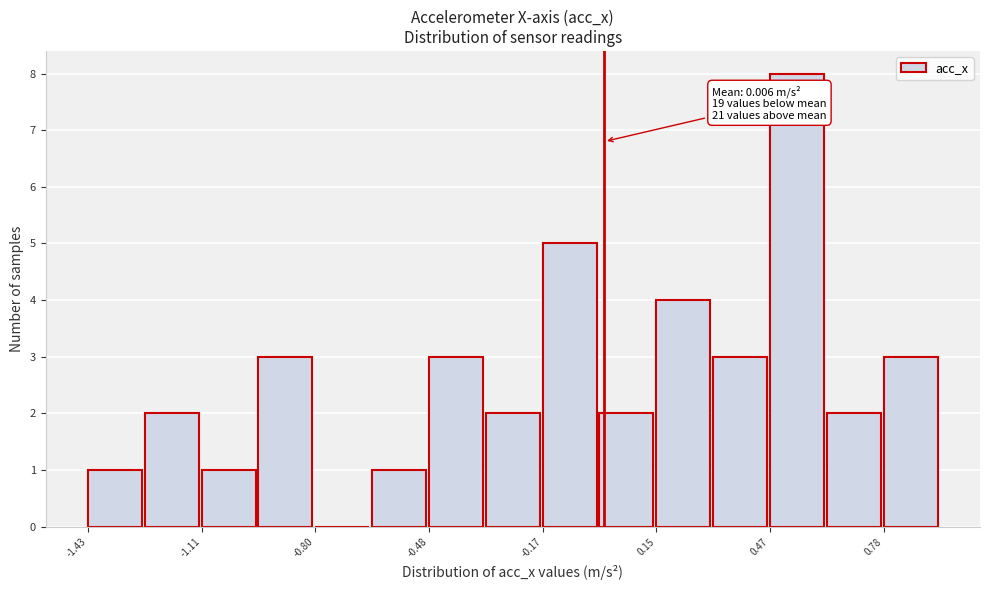

Read against the x-axis, roughly where is the centre of the tallest bar?

0.55